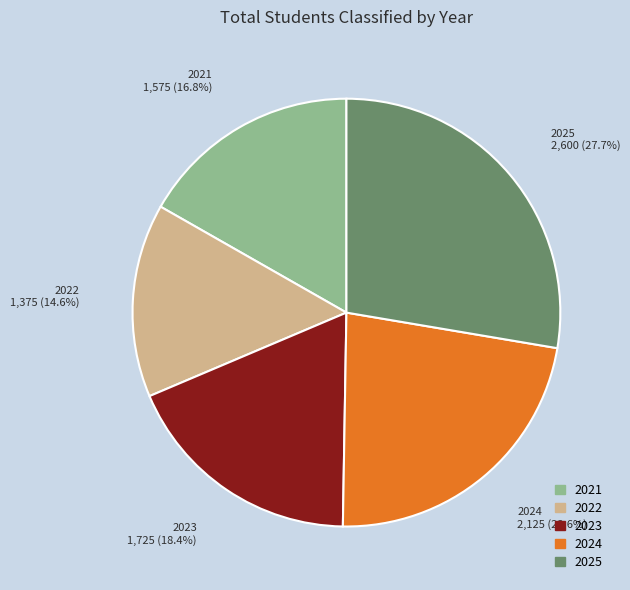

True or false: 2022 accounts for 15% of the total.

True